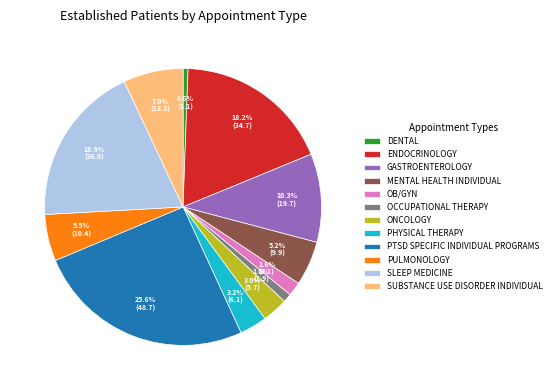

Is there any slice that represents more than half of the pie?

No